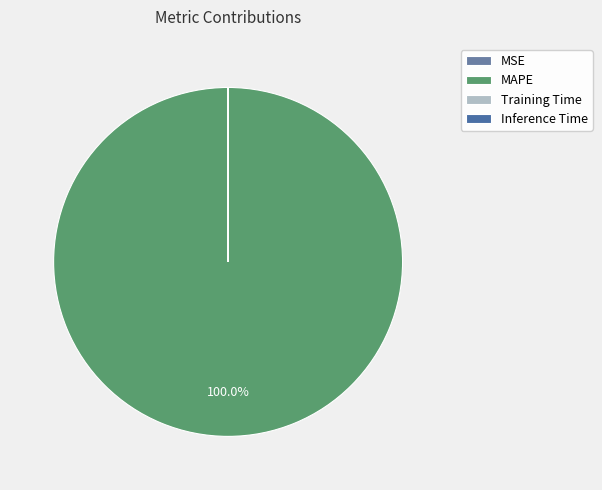

How much of the chart is everything except MSE?

100.0%